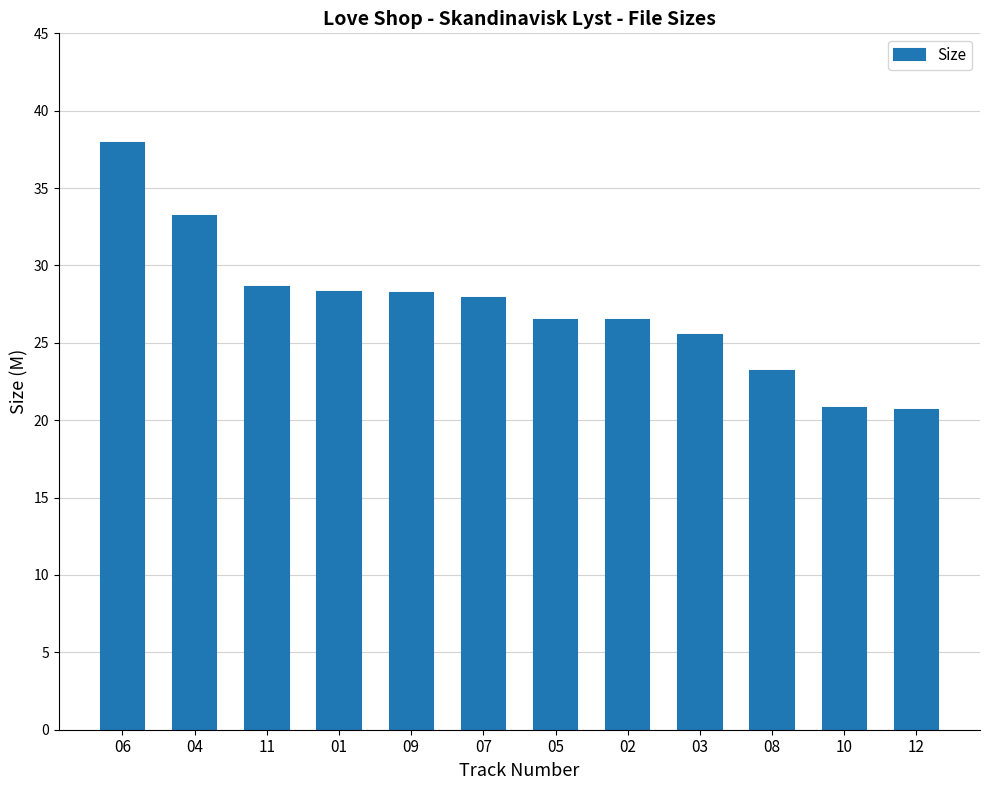

What is the label of the 4th bar from the right?

03